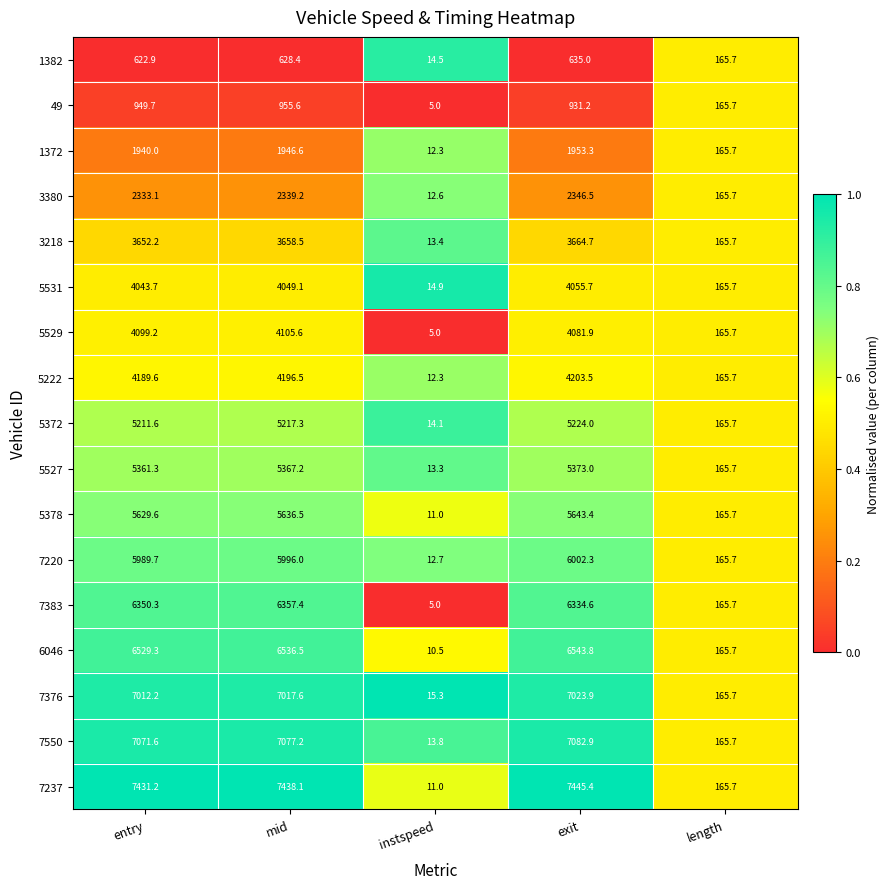

Where is 5531 nearest to the value 2035?

length